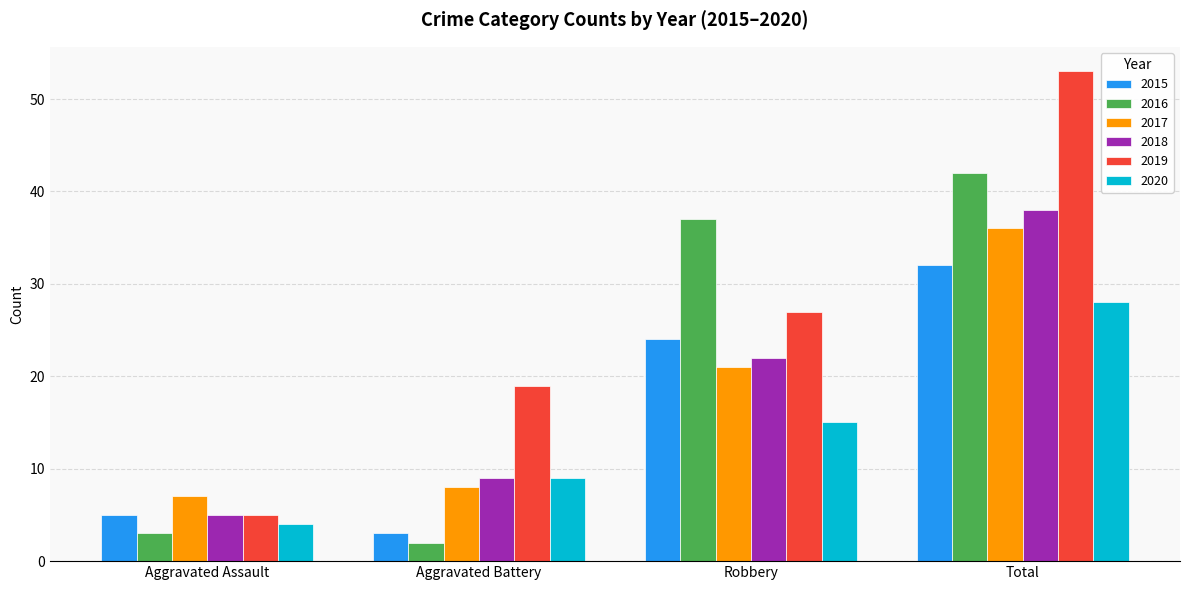

What is the total value across all series at Aggravated Battery?

50